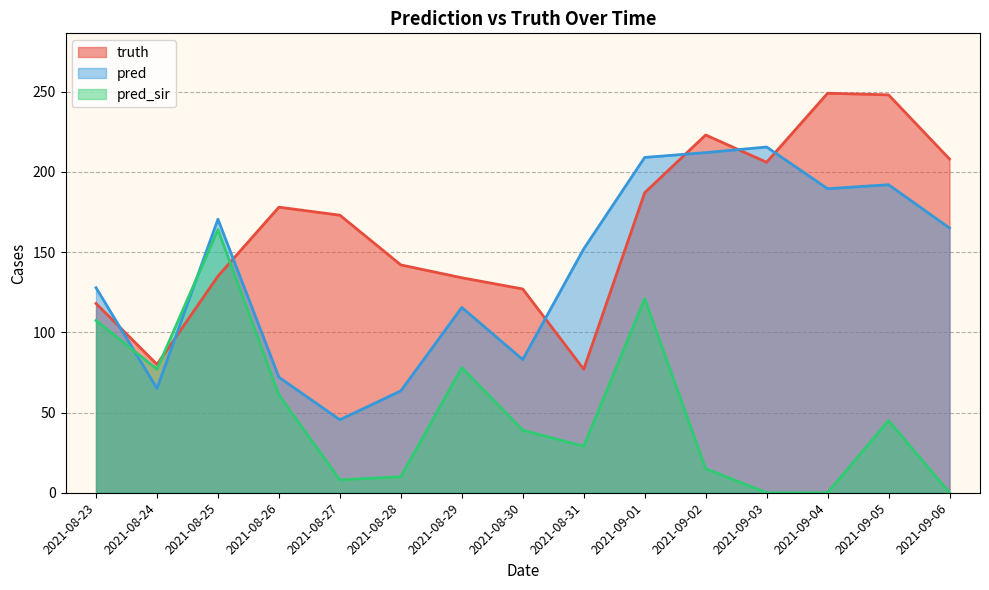

What is the greatest value displayed?

249.0